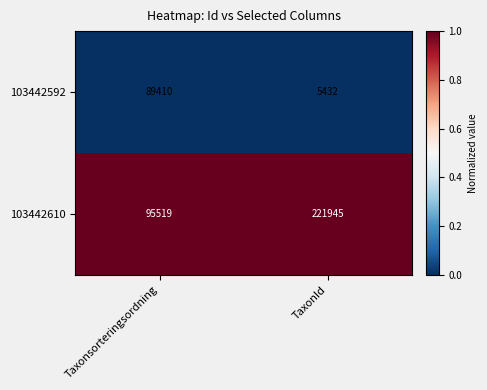

The 103442610 series shows 150819 at TaxonId. True or false?

False